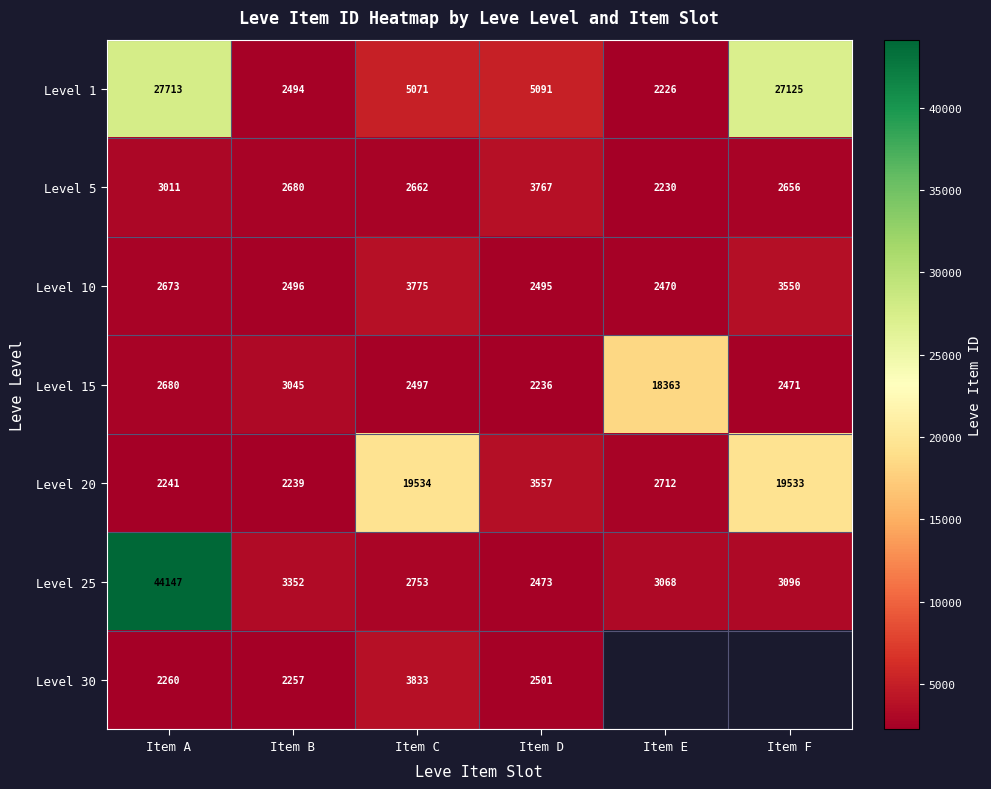

The Level 20 series shows 4082.0 at Item E. True or false?

False